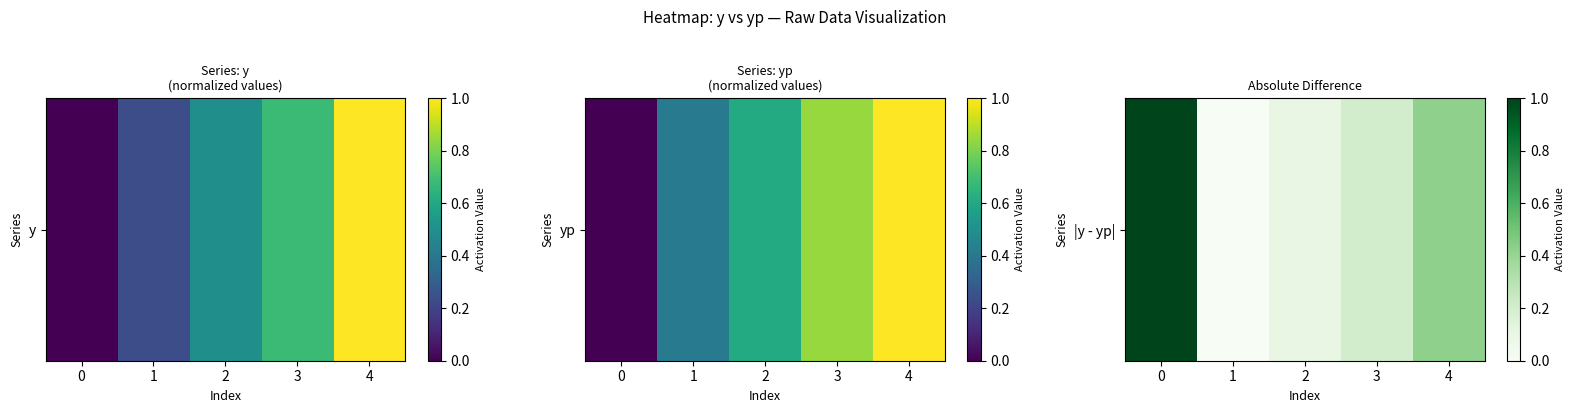

What is the maximum value shown in the chart?

1.0